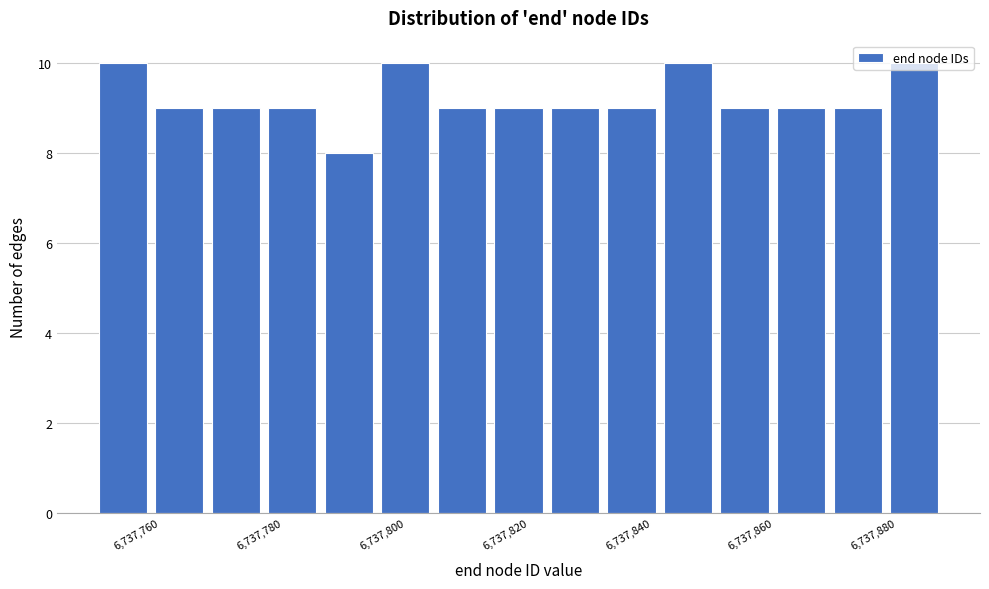

Reading left to right, list every bar in this chart as the range it spans on the x-axis followed by its height. Neither the bar edges nor the heights are printed on the chart, so give them approximately, as read against the axes.

6737750.0 to 6737759.2: 10
6737759.2 to 6737768.4: 9
6737768.4 to 6737777.6: 9
6737777.6 to 6737786.8: 9
6737786.8 to 6737796.0: 8
6737796.0 to 6737805.2: 10
6737805.2 to 6737814.4: 9
6737814.4 to 6737823.6: 9
6737823.6 to 6737832.8: 9
6737832.8 to 6737842.0: 9
6737842.0 to 6737851.2: 10
6737851.2 to 6737860.4: 9
6737860.4 to 6737869.6: 9
6737869.6 to 6737878.8: 9
6737878.8 to 6737888.0: 10